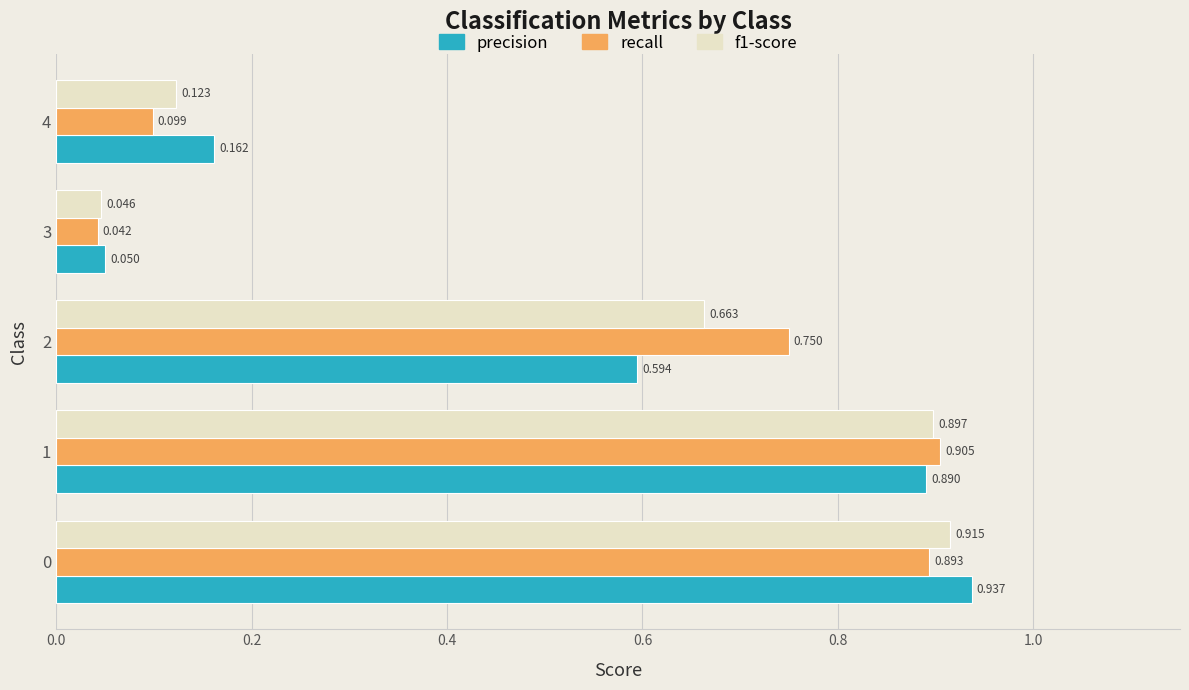

Which series has the largest total across all categories?

recall